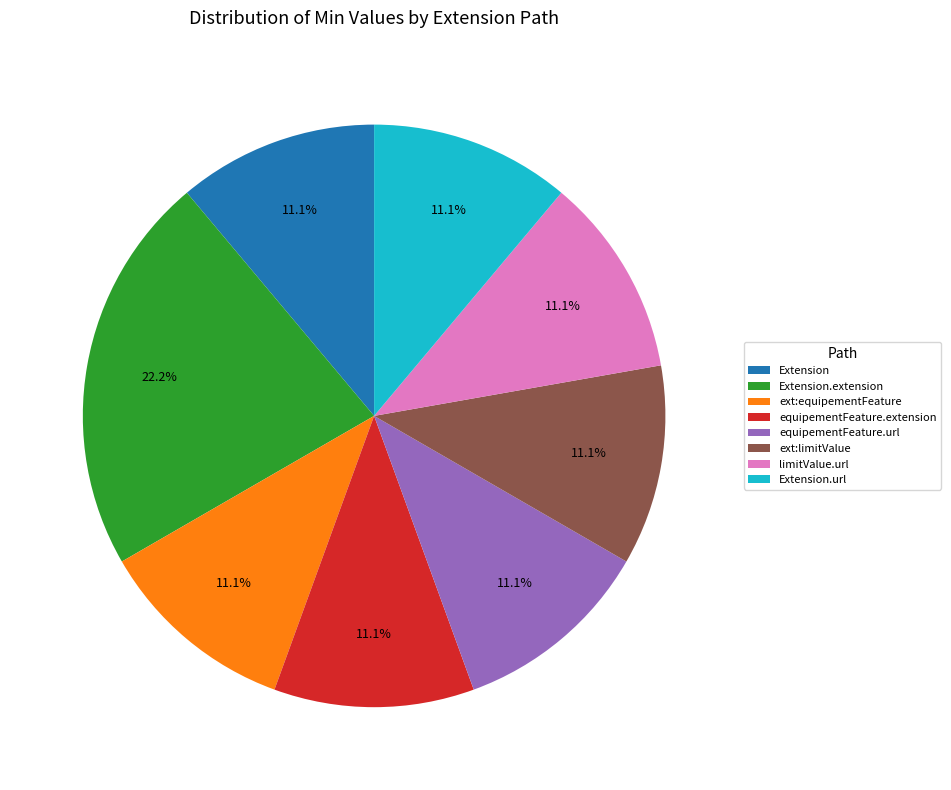

Does any single category account for the majority?

No